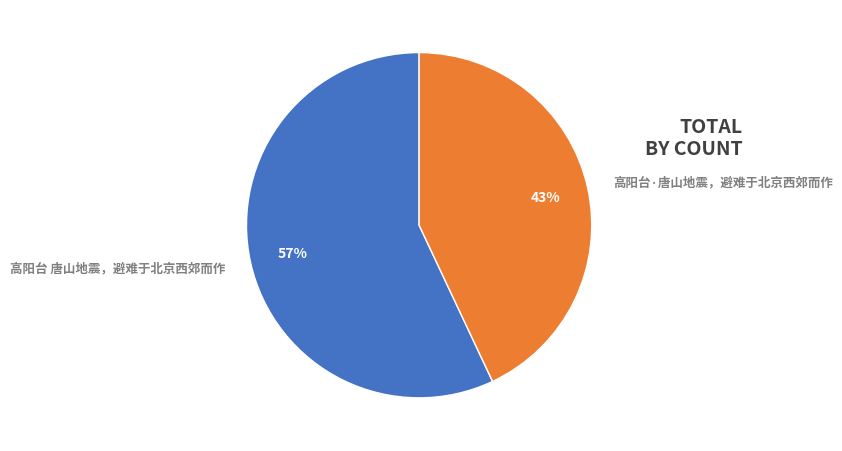

How many slices are in this pie chart?

2